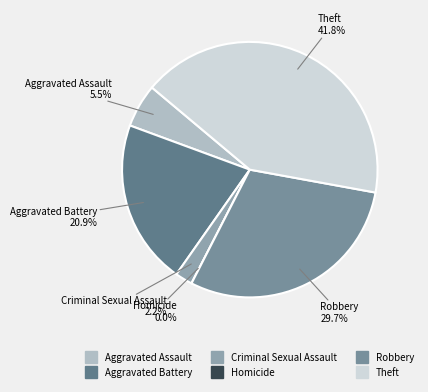

Does Criminal Sexual Assault represent more than half of the total?

No